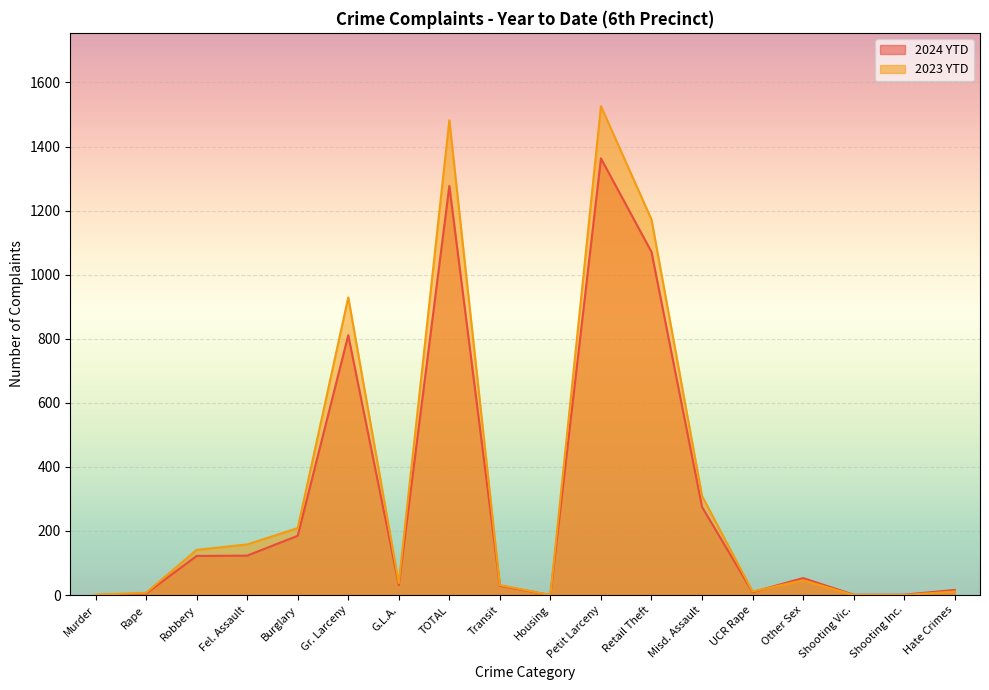

The 2024 YTD series shows 11 at Transit. True or false?

False